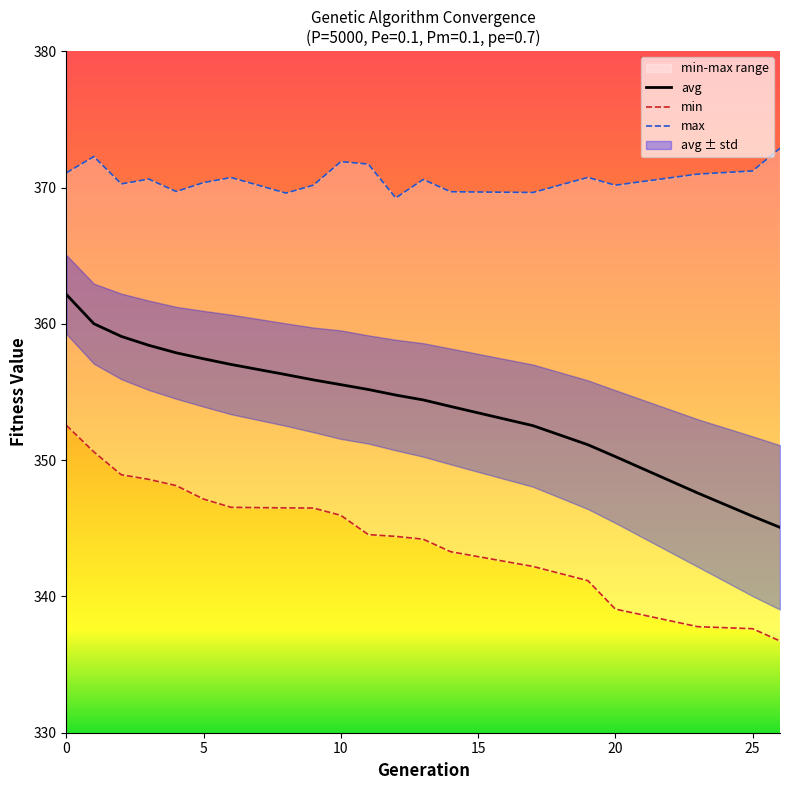

Is the value of max at 17 greater than the value of avg at 19?

Yes